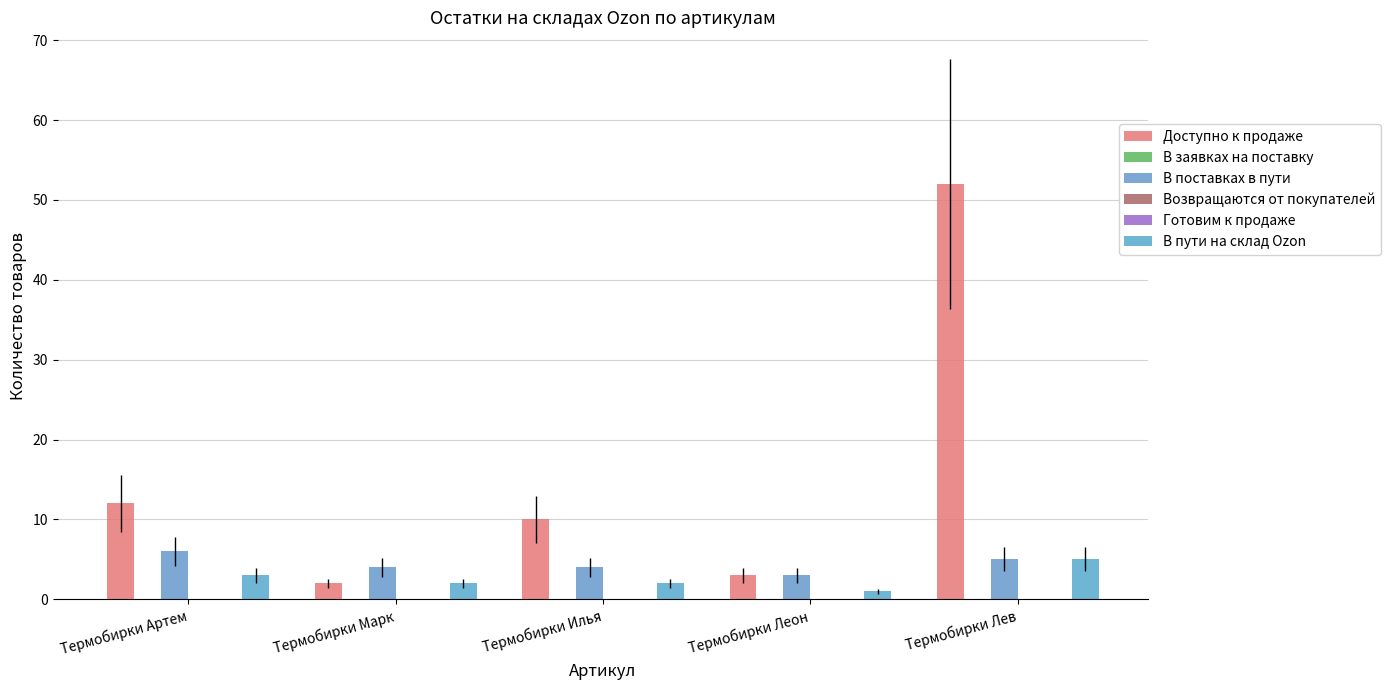

Which series has the largest range (max minus min)?

Доступно к продаже